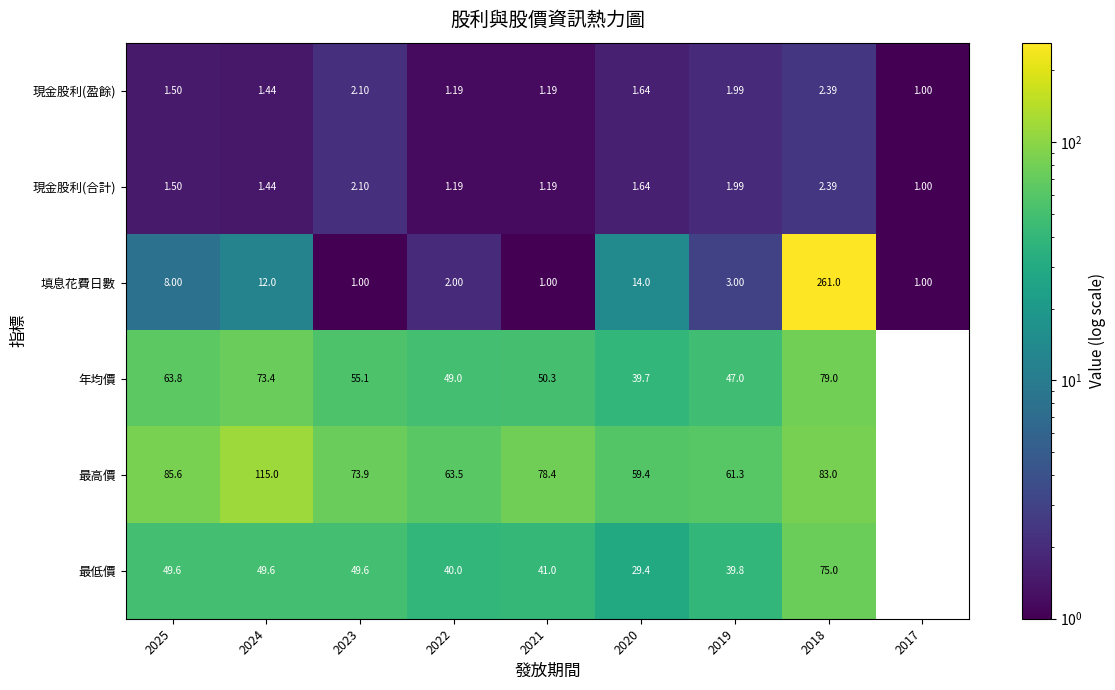

What is the maximum value shown in the chart?

261.0